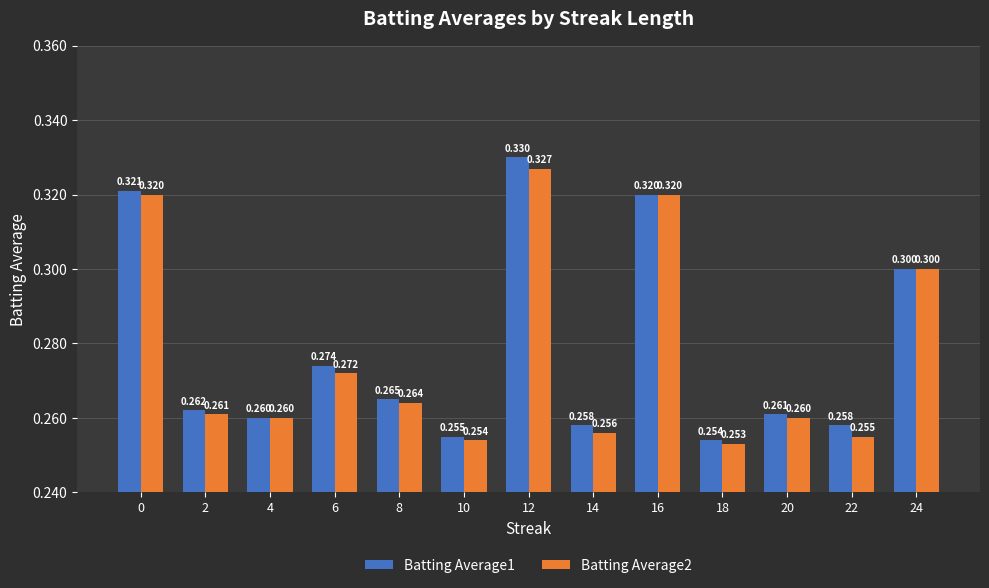

The value of Batting Average1 at 0 is 0.1. True or false?

False